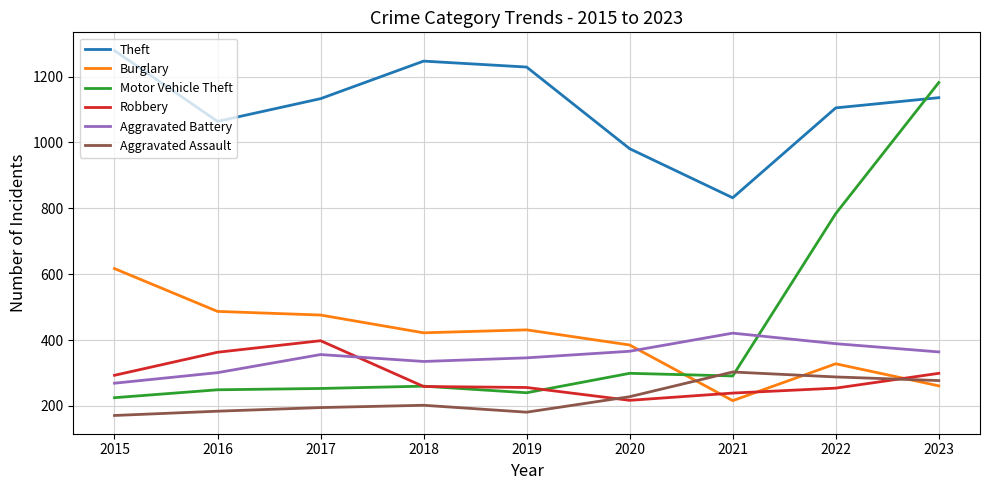

What is the spread (max minus min) of values at 2018?

1045